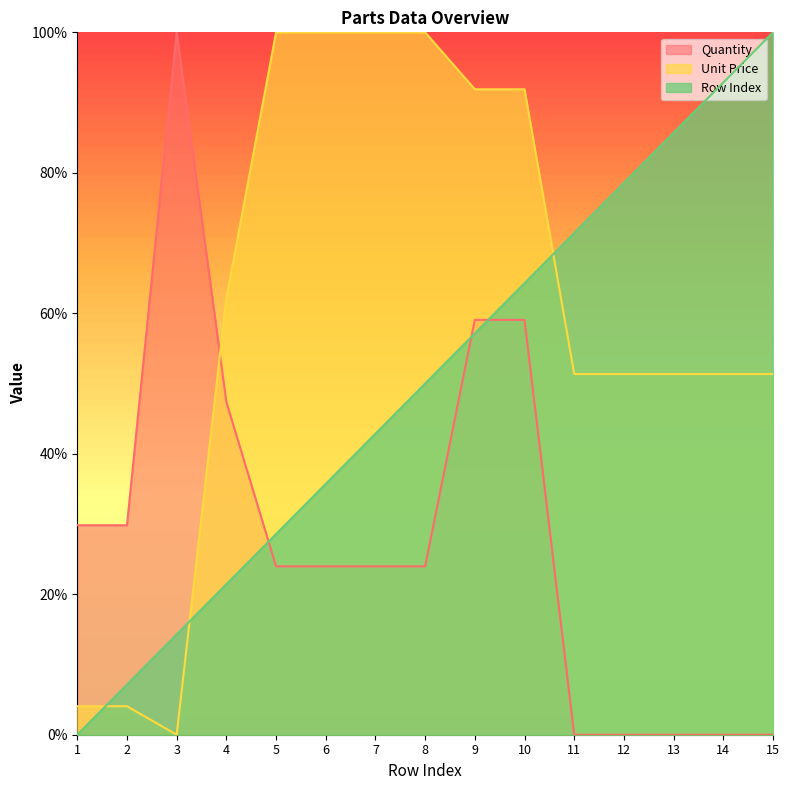

Is it true that Unit Price equals 68.7 at 12?

False